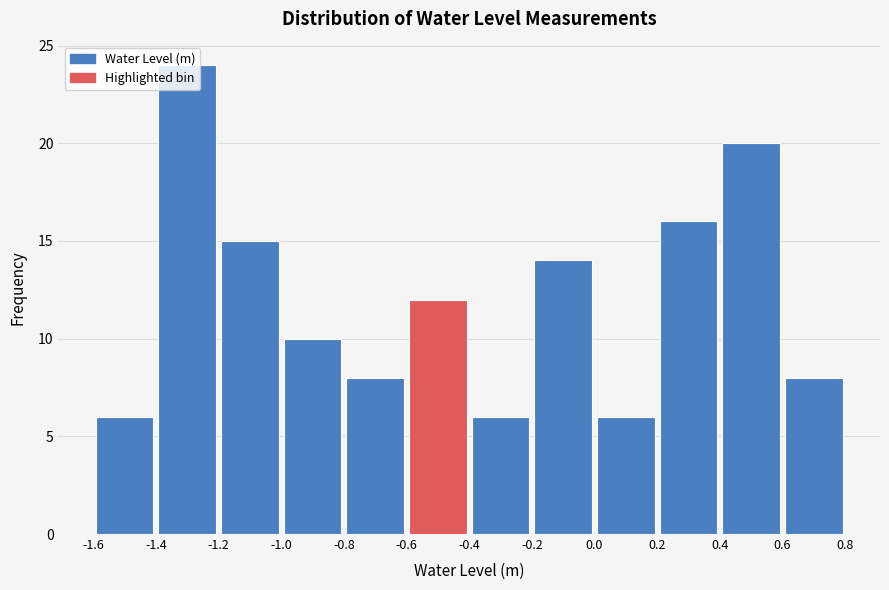

How tall is the bar that spans 0.0 to 0.2 on the x-axis? The values are not printed on the chart, so give them approximately, as read against the axis.

6